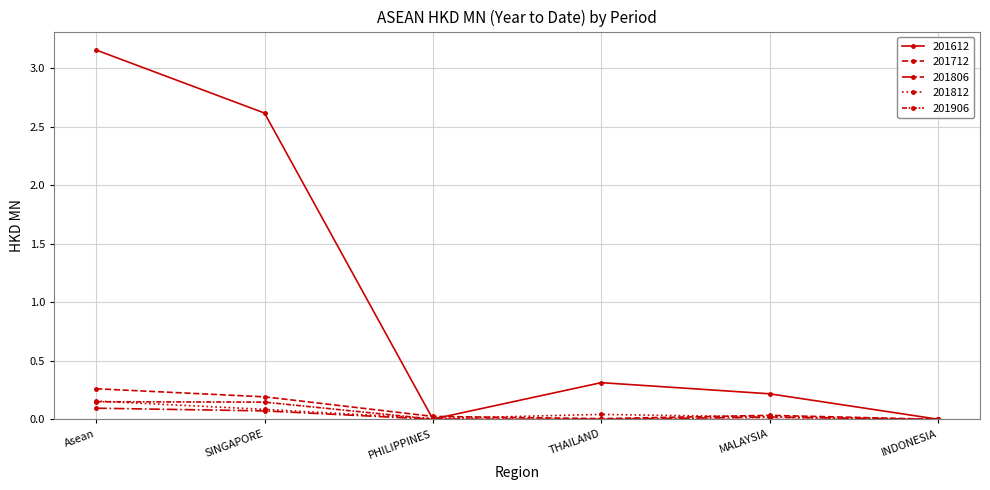

Rank the series at SINGAPORE from highest to lowest value.

201612, 201712, 201906, 201812, 201806